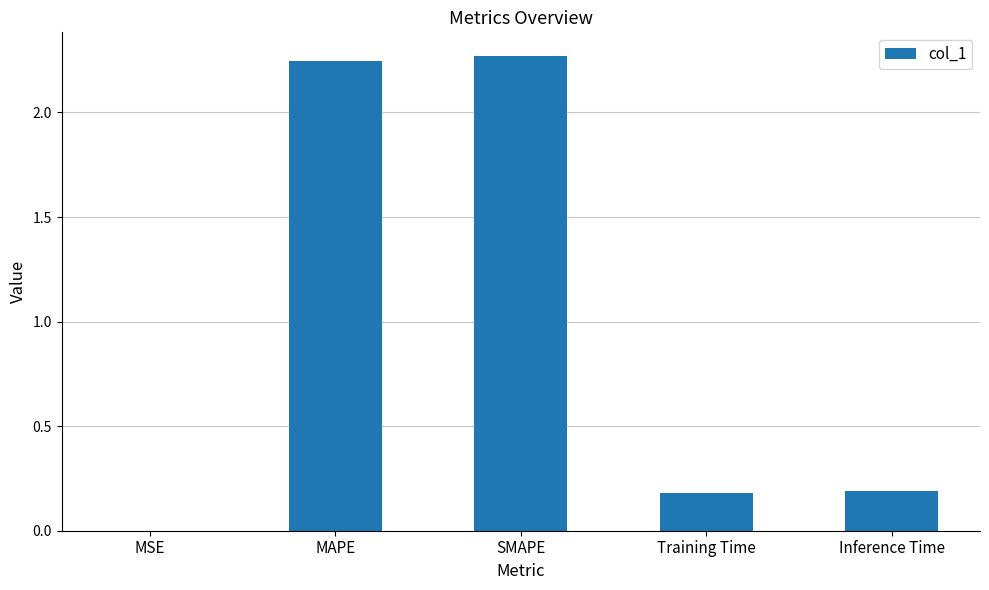

True or false: the data shows 3.6 at MAPE.

False